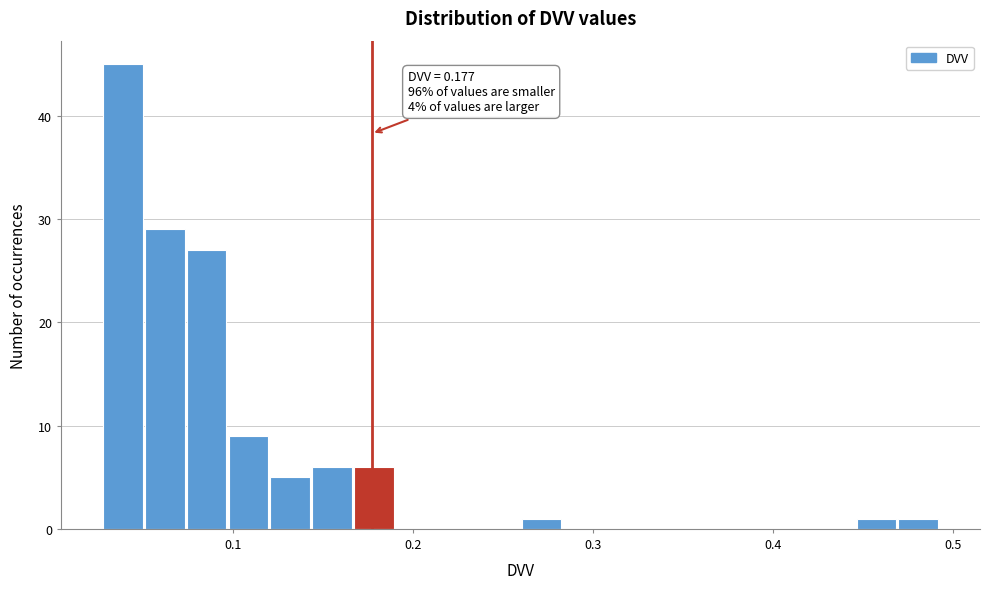

Around what value on the x-axis is the tallest bar? Give the approximate position of its centre, as read against the axis.

0.04